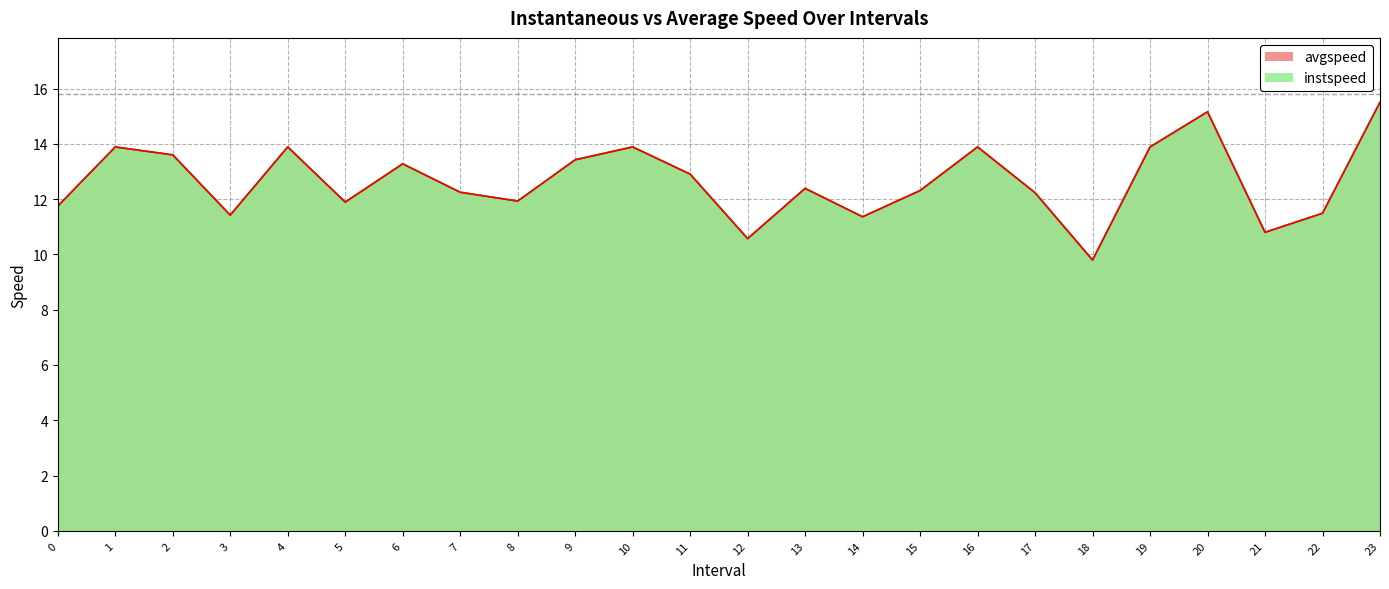

What is the value of the avgspeed point at the 8th from the left?

12.3